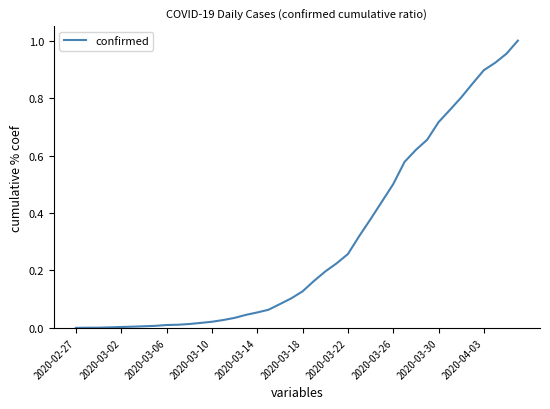

The chart shows a value of 0.8 at 2020-03-26. True or false?

False